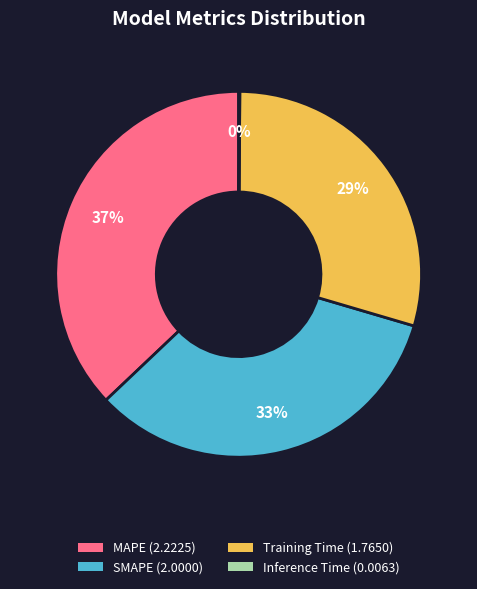

Is the sum of MAPE (2.2225) and SMAPE (2.0000) greater than half?

Yes